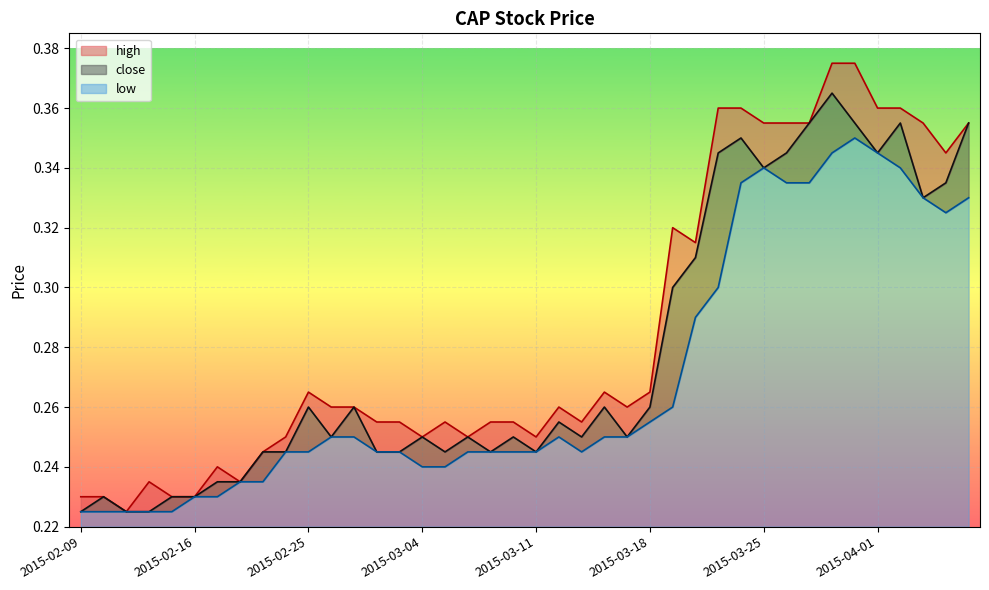

Count the low values in the range 0 to 1.

40